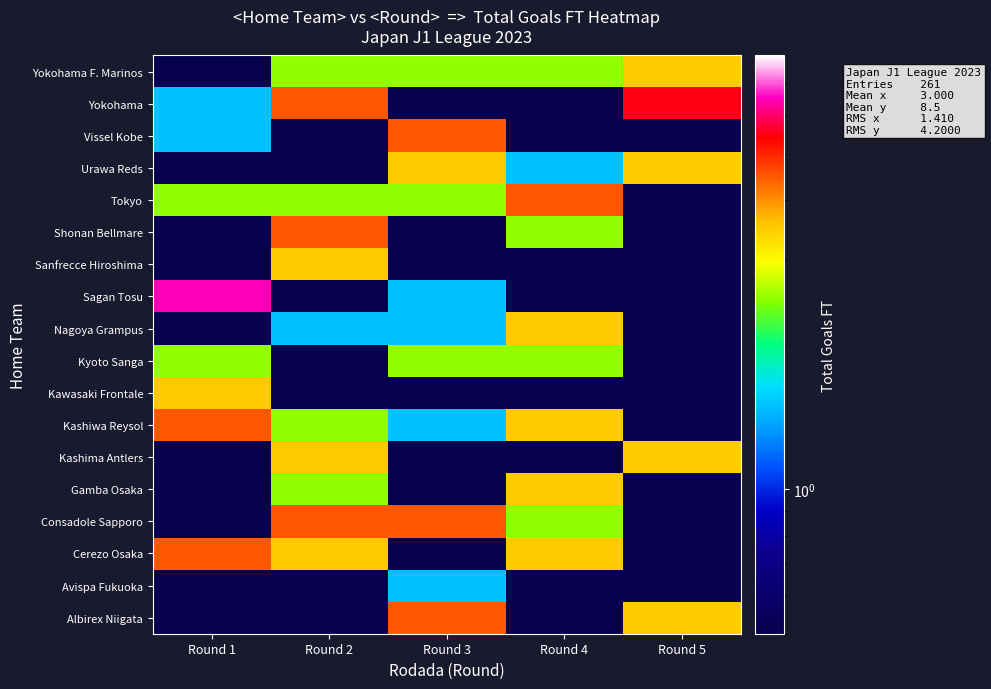

What is the total value across all series at Round 5?

26.0